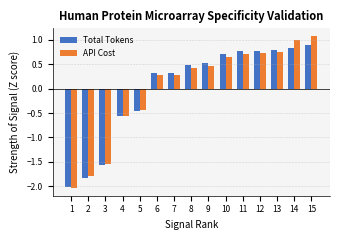

Between 4 and 10, which series saw the biggest shift?

Total Tokens